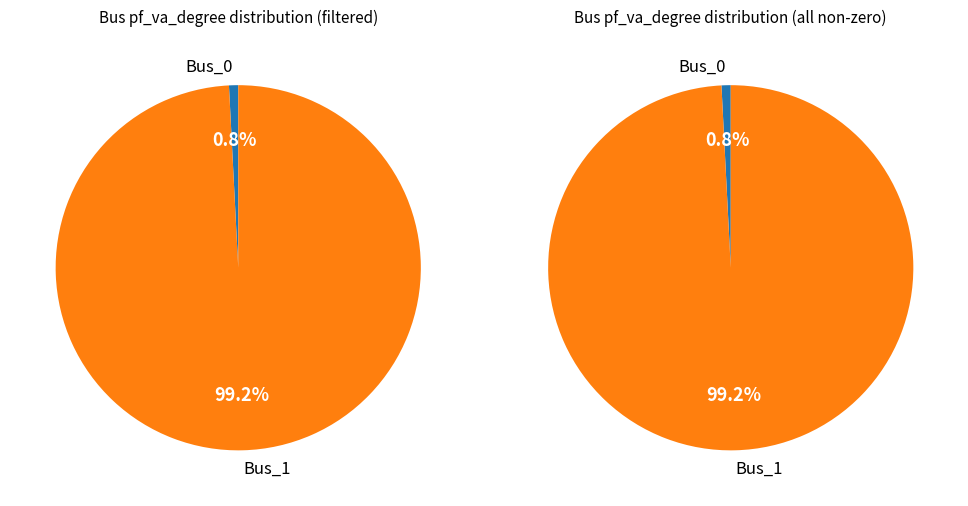

To the nearest percent, what is the combined percentage of Bus_0 and Bus_1?

100%